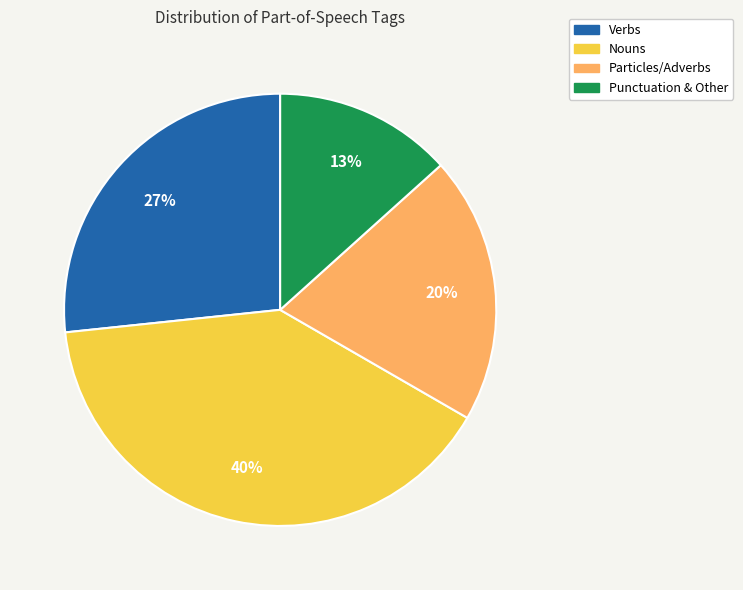

What is the smallest slice in the pie chart?

Punctuation & Other